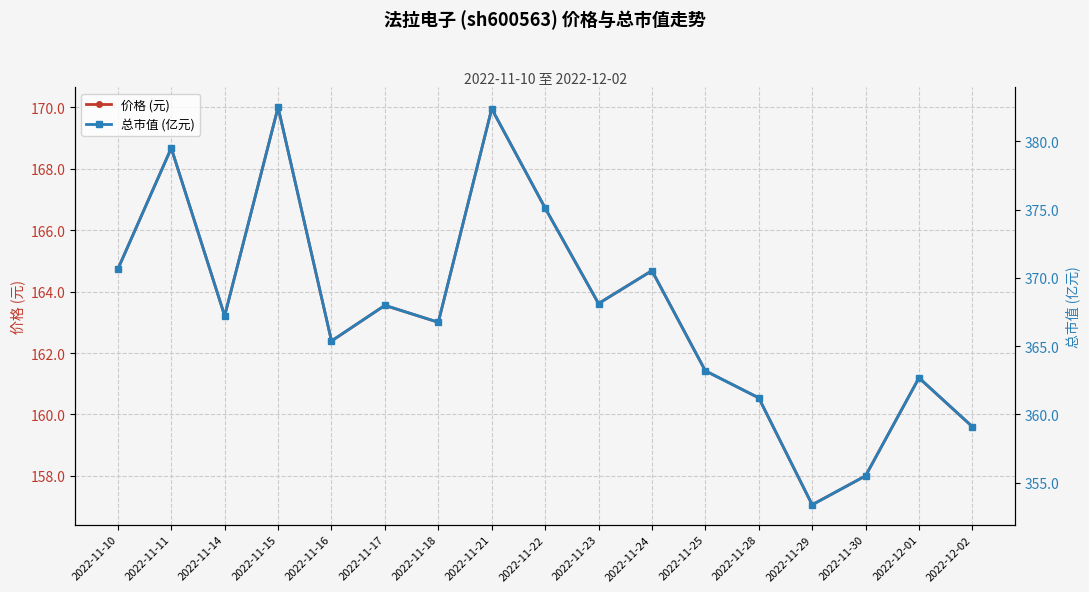

At which label is 总市值 (亿元) closest to 367?

2022-11-14